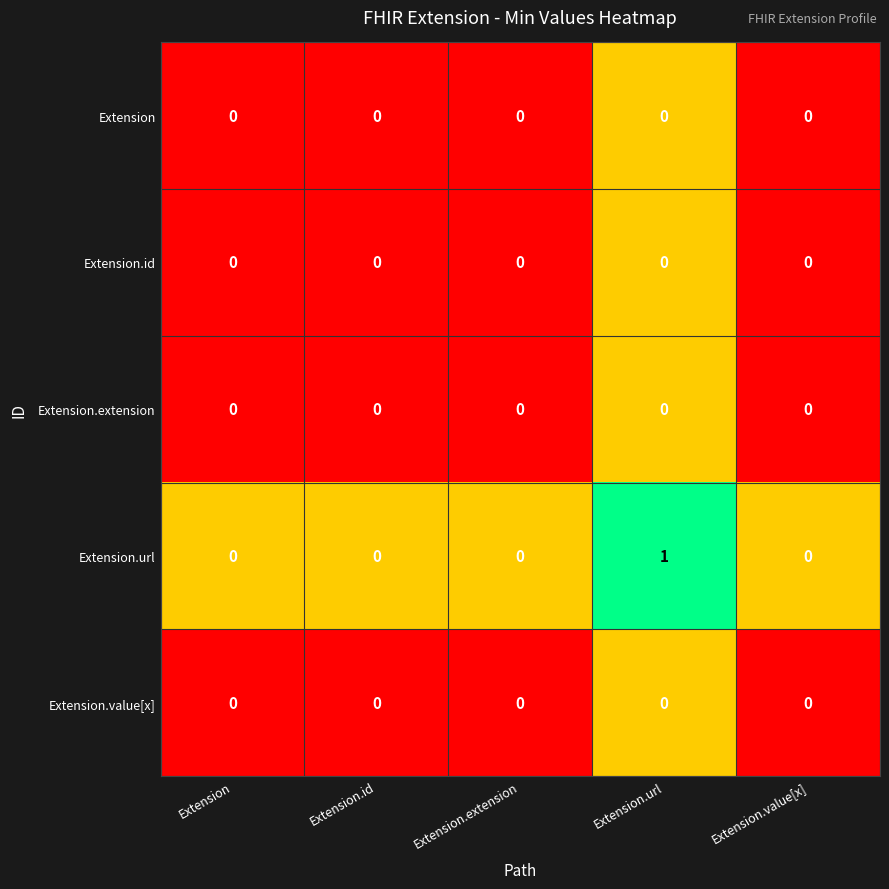

True or false: Extension.url has a value of 0 at Extension.extension.

True